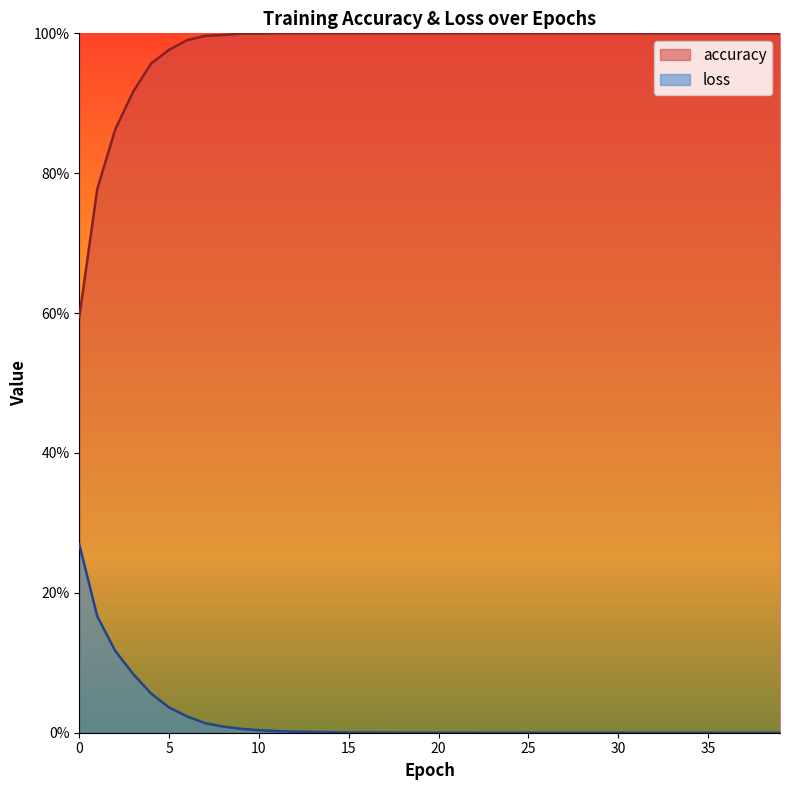

Is it true that accuracy equals 1.0 at 13?

True